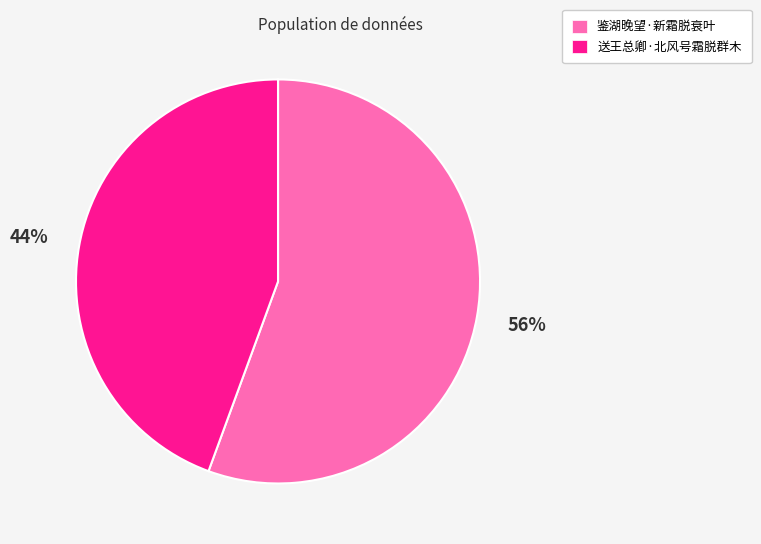

Which slice is the smallest?

送王总卿·北风号霜脱群木